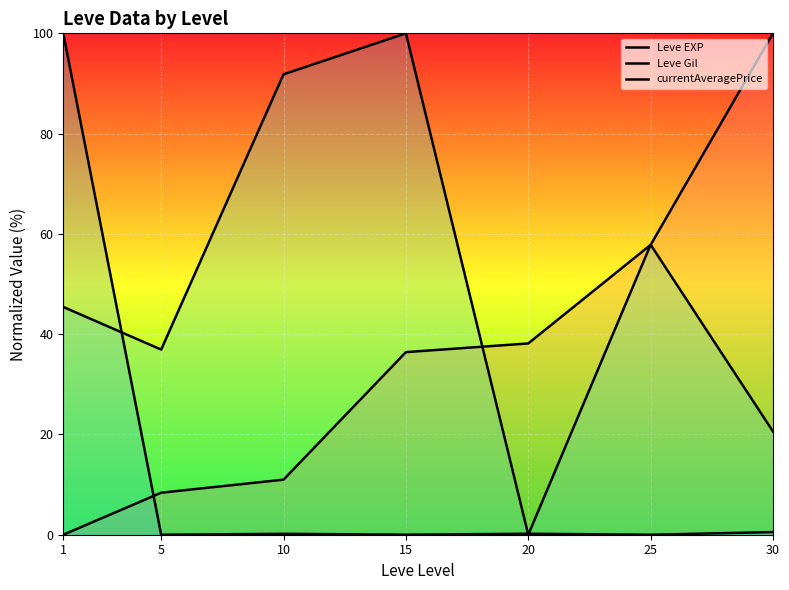

What is the difference between the currentAveragePrice values at 5 and 10?

0.2